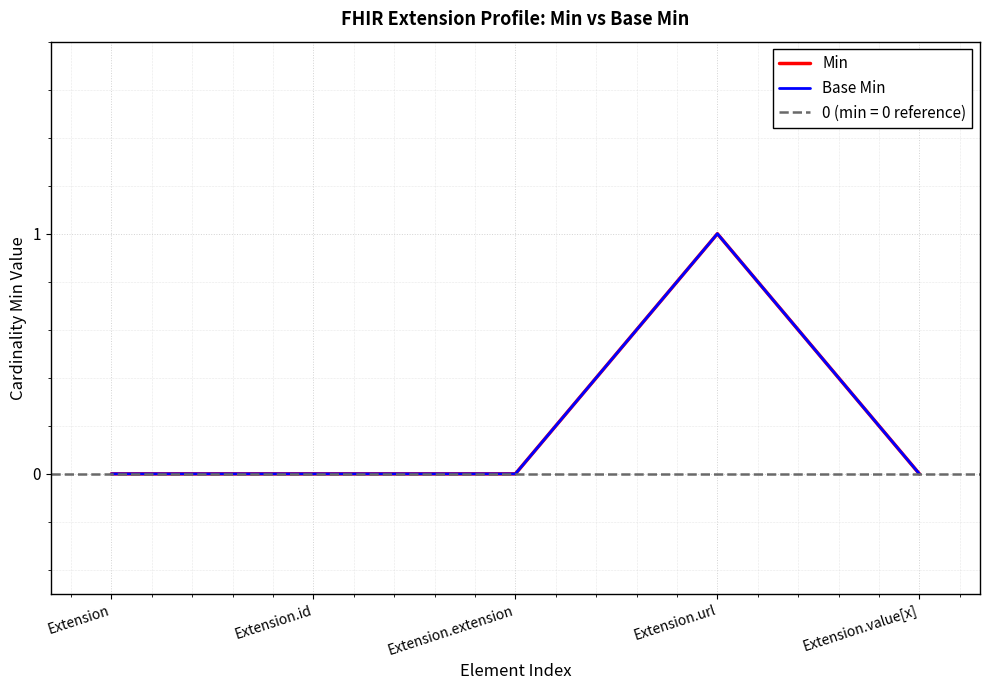

Reading left to right, list all the values displayed in this chart.

Min: Extension=0	Extension.id=0	Extension.extension=0	Extension.url=1	Extension.value[x]=0
Base Min: Extension=0	Extension.id=0	Extension.extension=0	Extension.url=1	Extension.value[x]=0